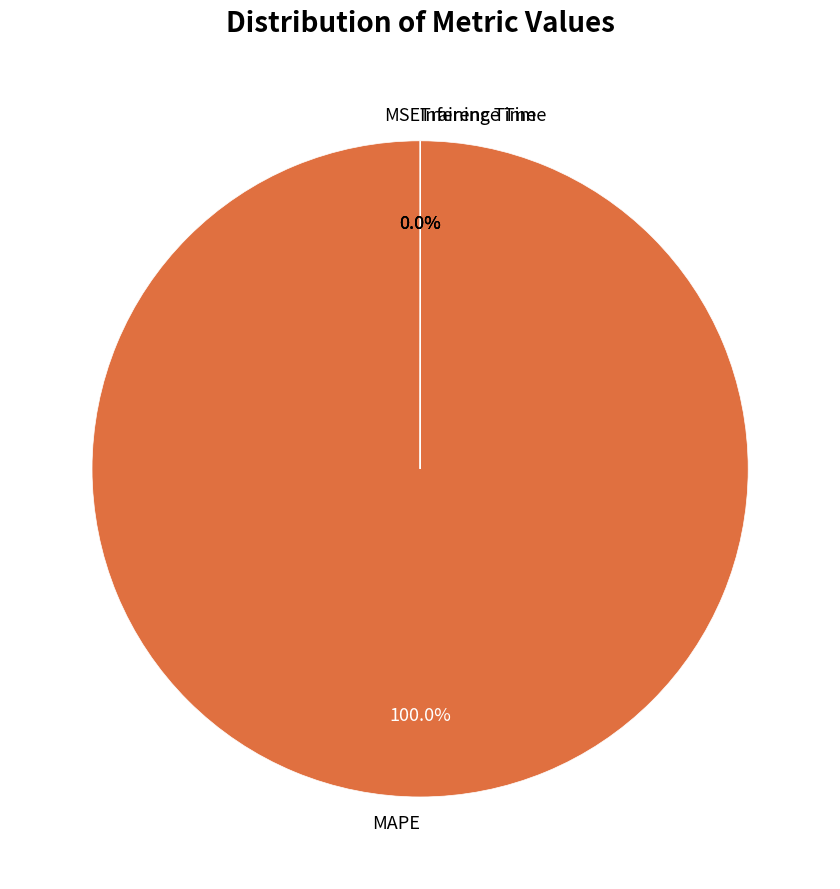

What is the majority slice?

MAPE